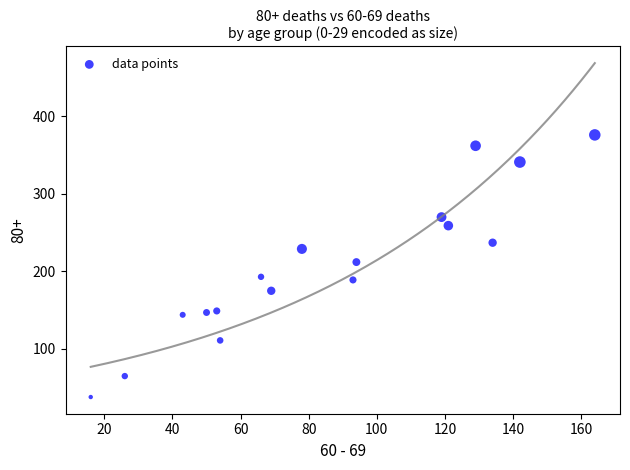

What is the range of Y values (max minus min)?

338